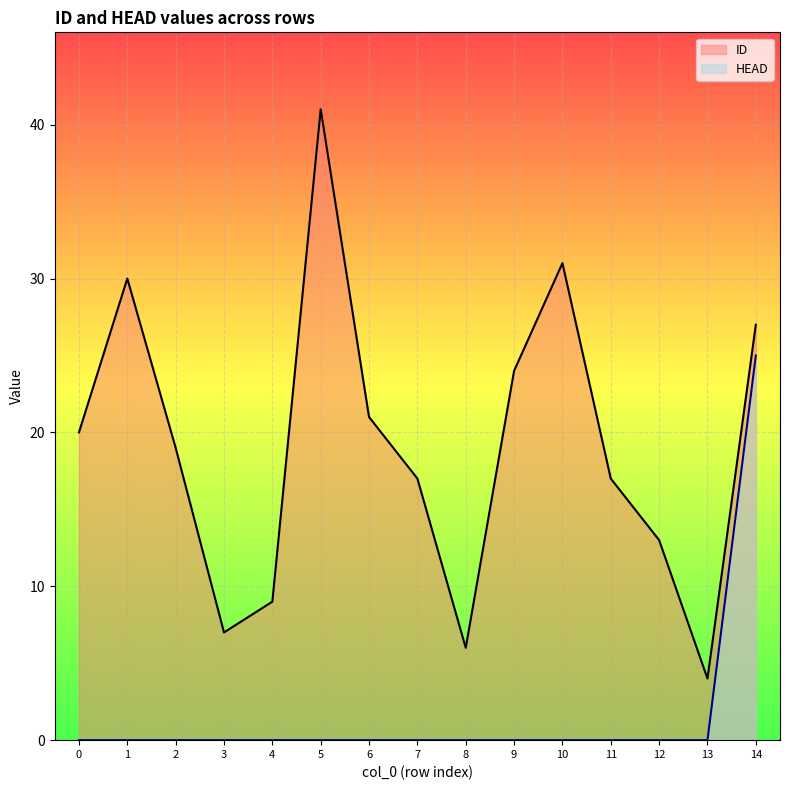

How many categories are shown in the chart?

15